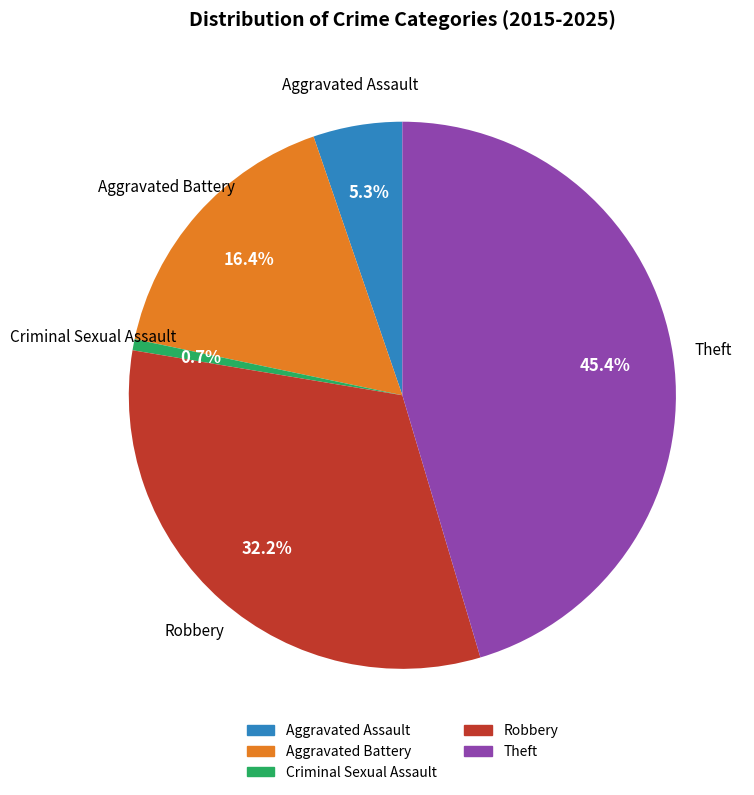

The Aggravated Battery slice represents 16% of the pie. True or false?

True